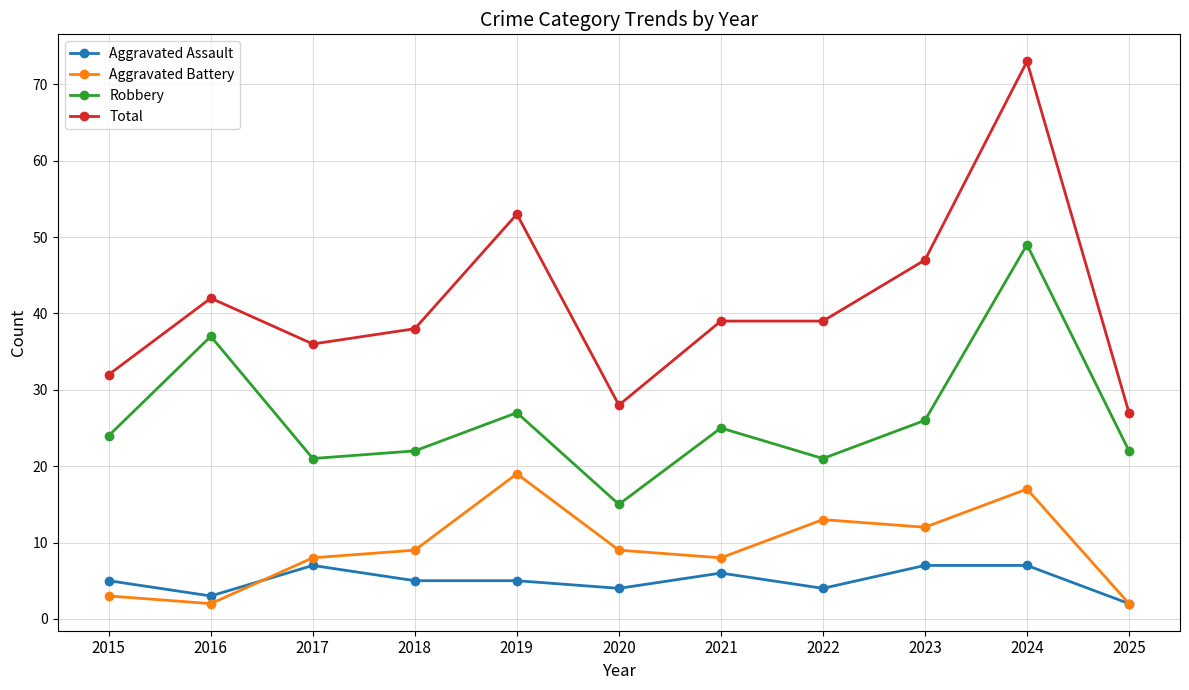

What is the minimum value for Aggravated Battery?

2